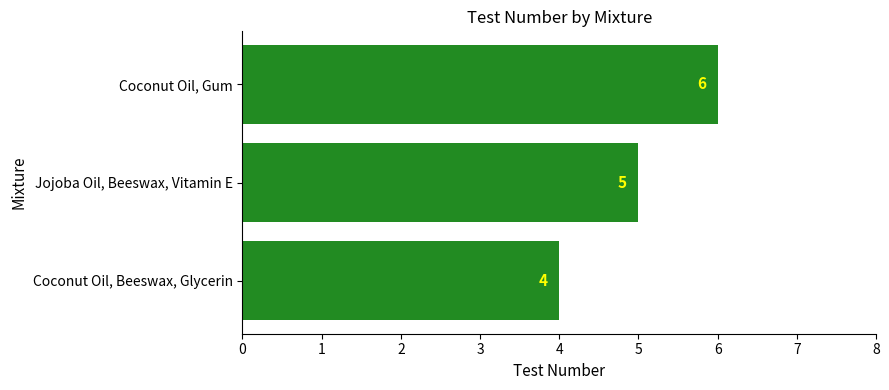

How many bars are there in total?

3